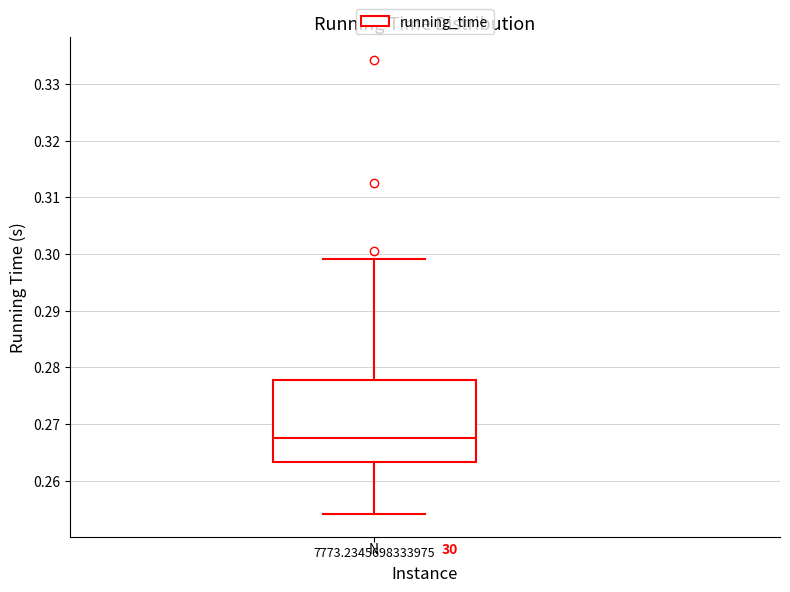

Where does the median line of the box at x = 7773.2345698333975 sit on the y-axis? The values are not printed on the chart, so give them approximately, as read against the axis.

0.268